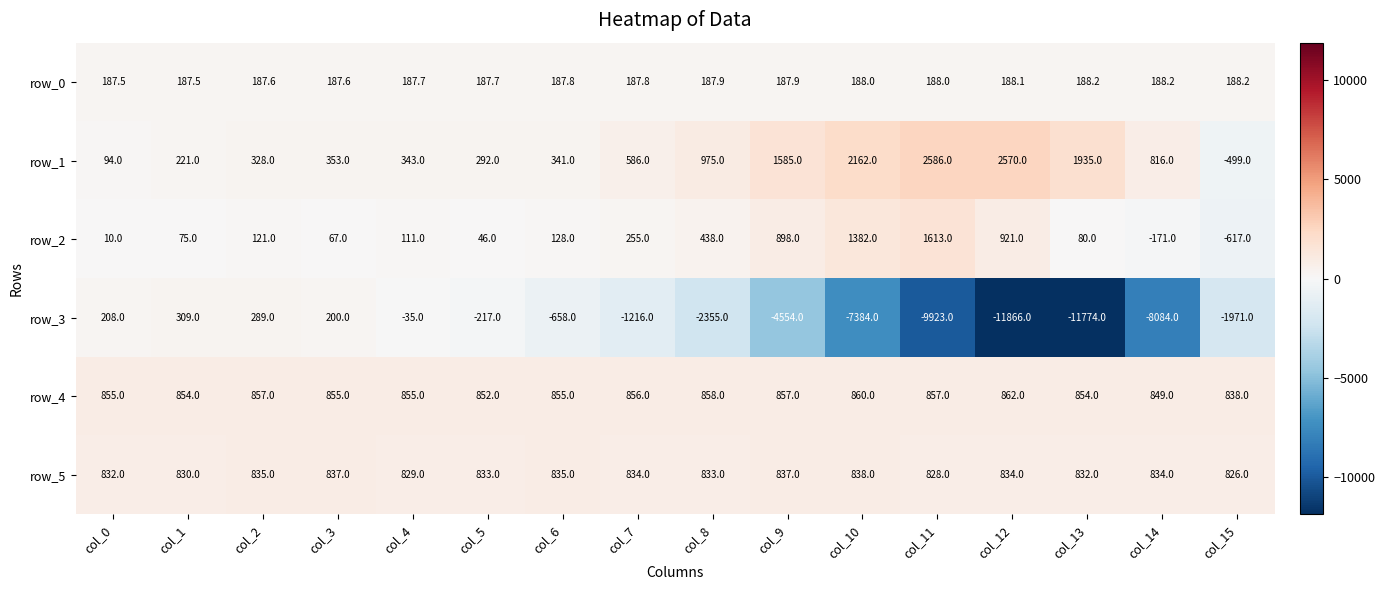

What is the difference between the highest and lowest values at col_1?

779.0